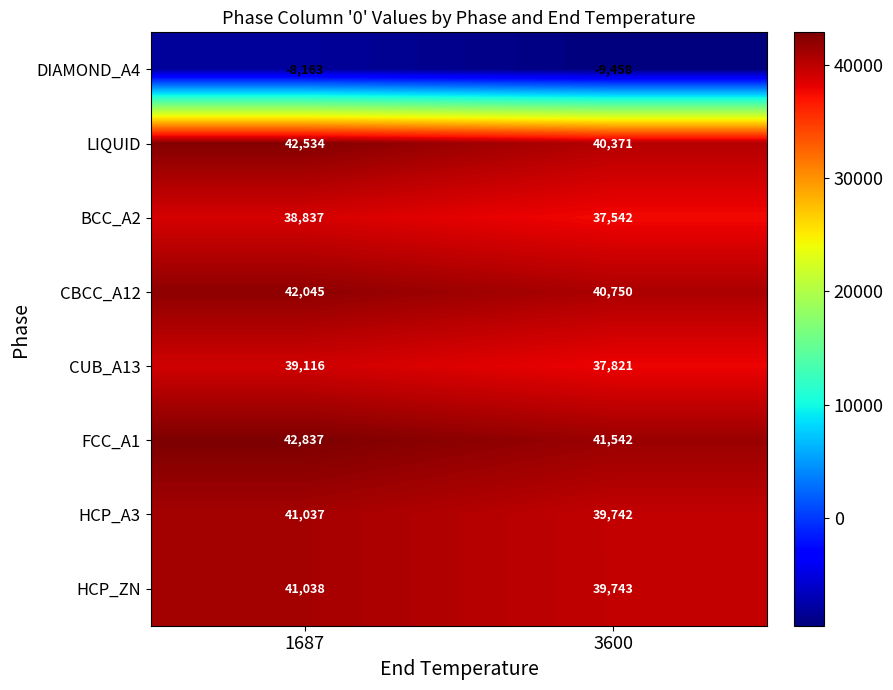

The value of HCP_A3 at 1687 is 41037. True or false?

True